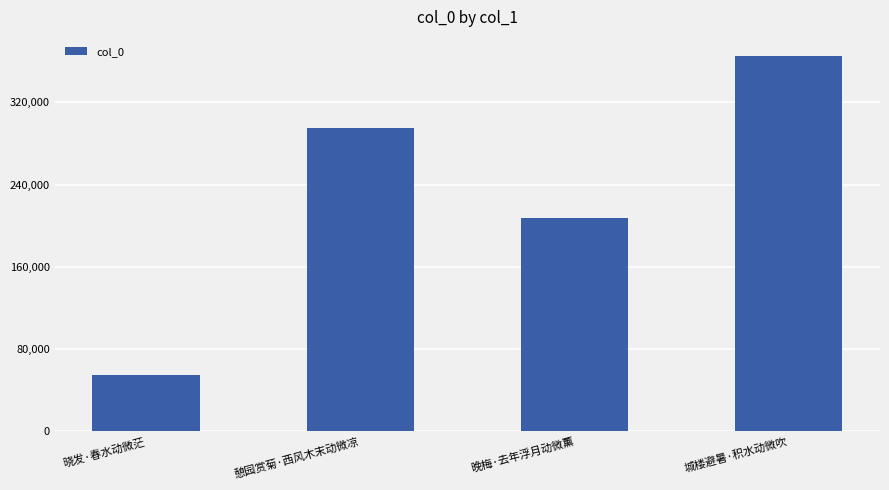

Which category has the highest value across all series?

城楼避暑·积水动微吹